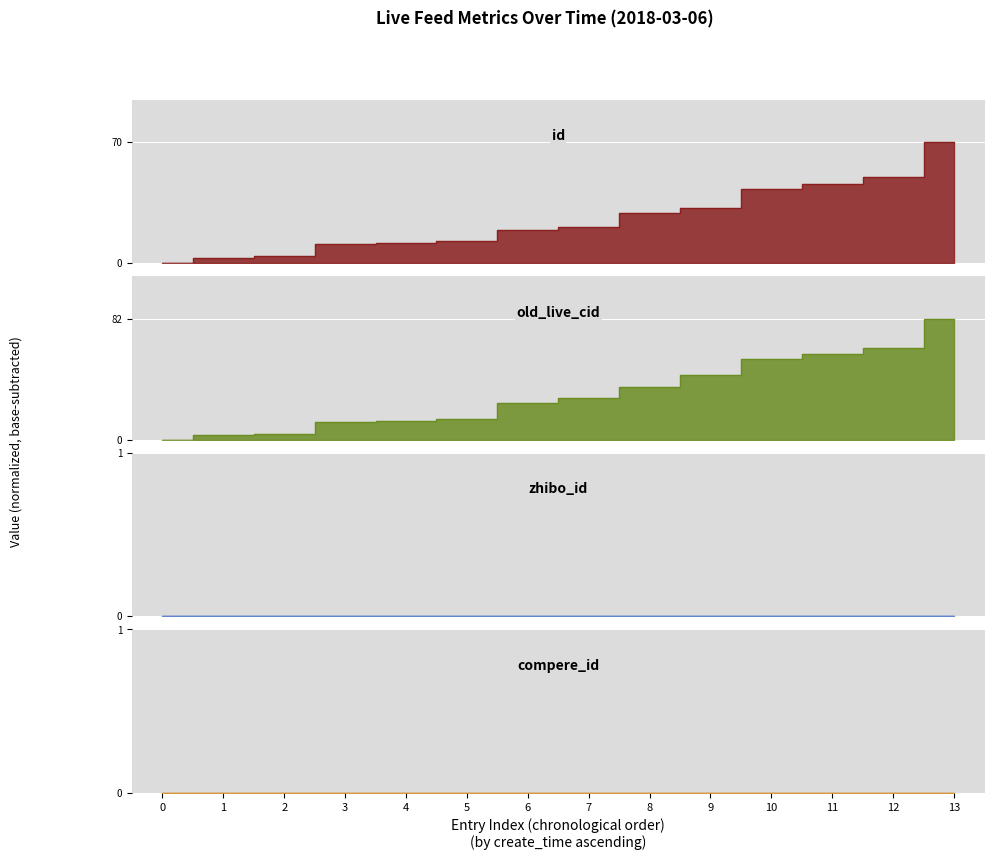

True or false: id has more than 0 points higher than both neighbors.

False